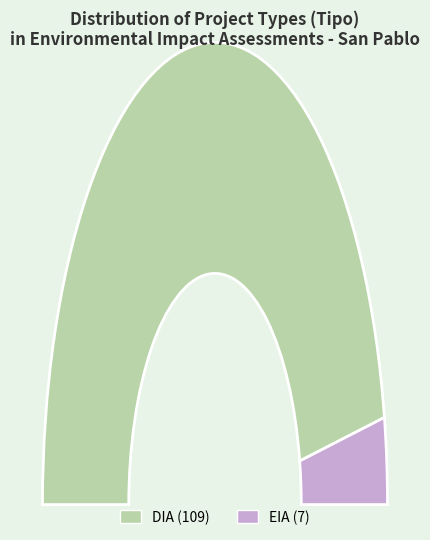

Which slice is the smallest?

EIA